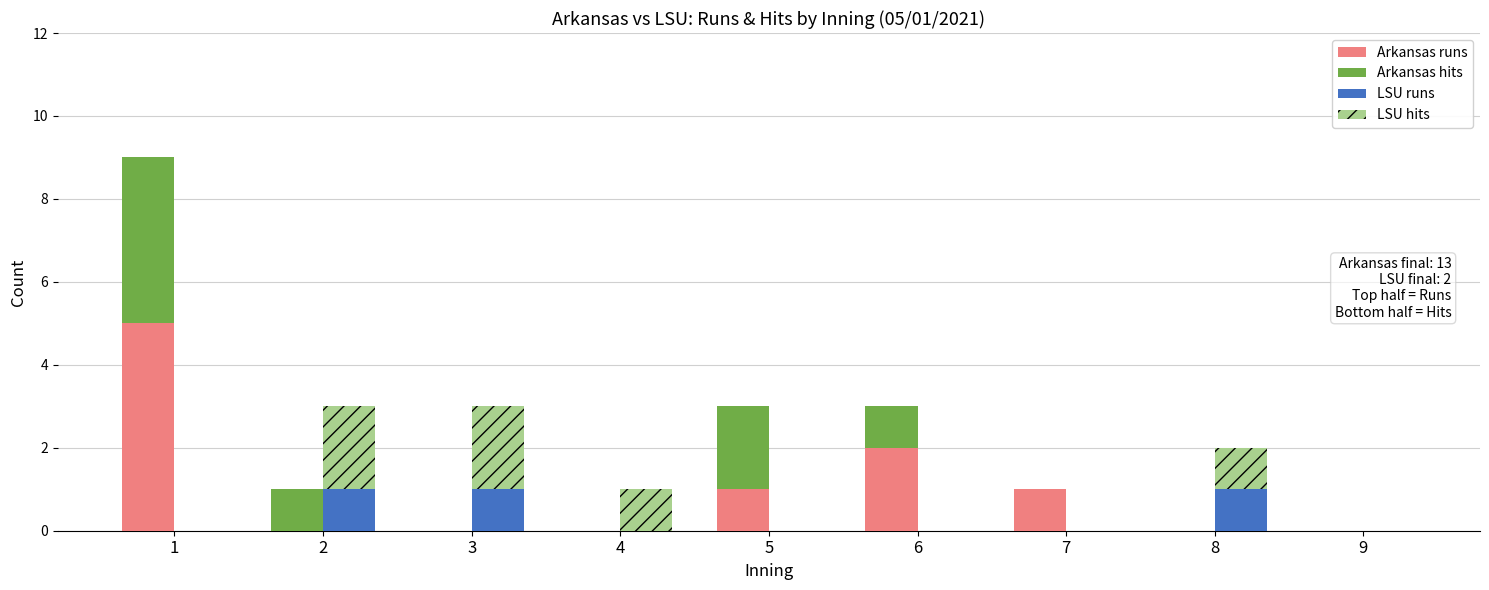

What is the value of the LSU hits bar at the 4th from the left?

1